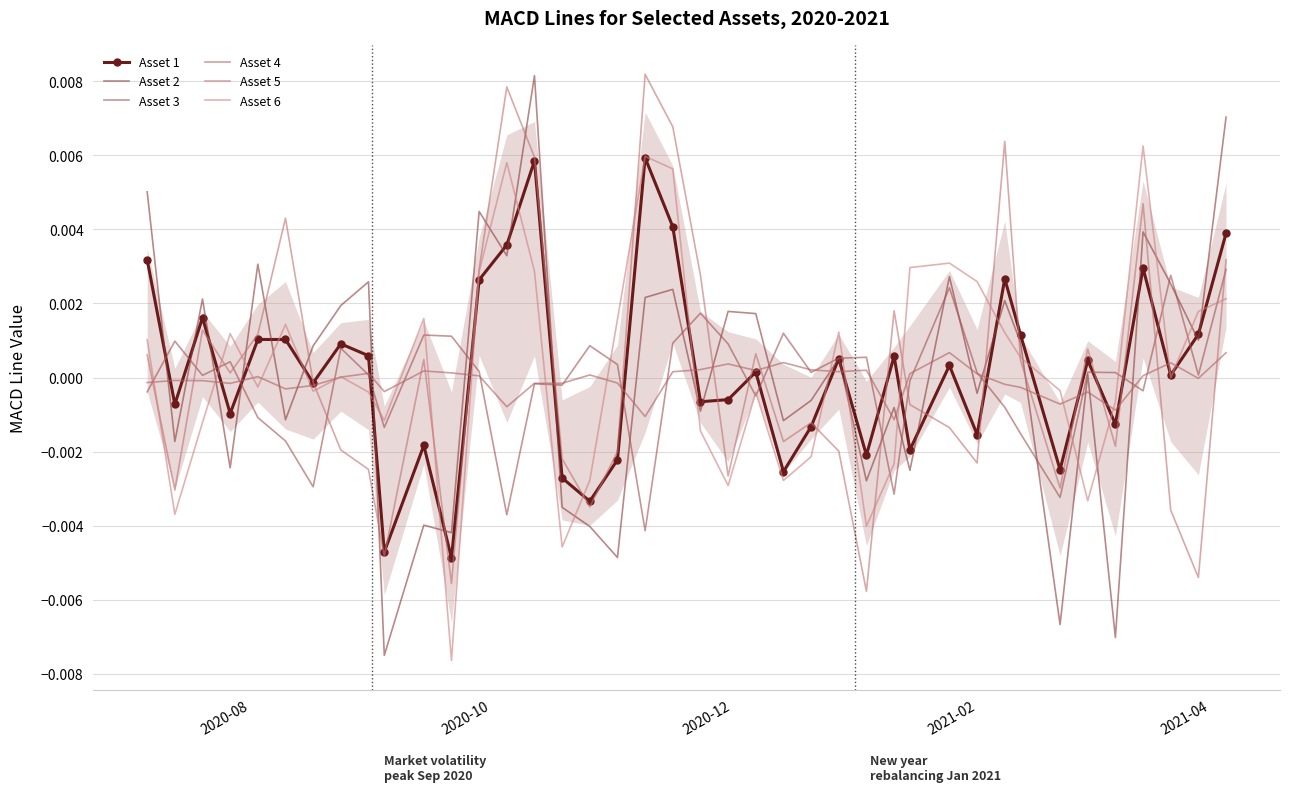

True or false: Asset 2 has more than 0 interior local peaks.

True